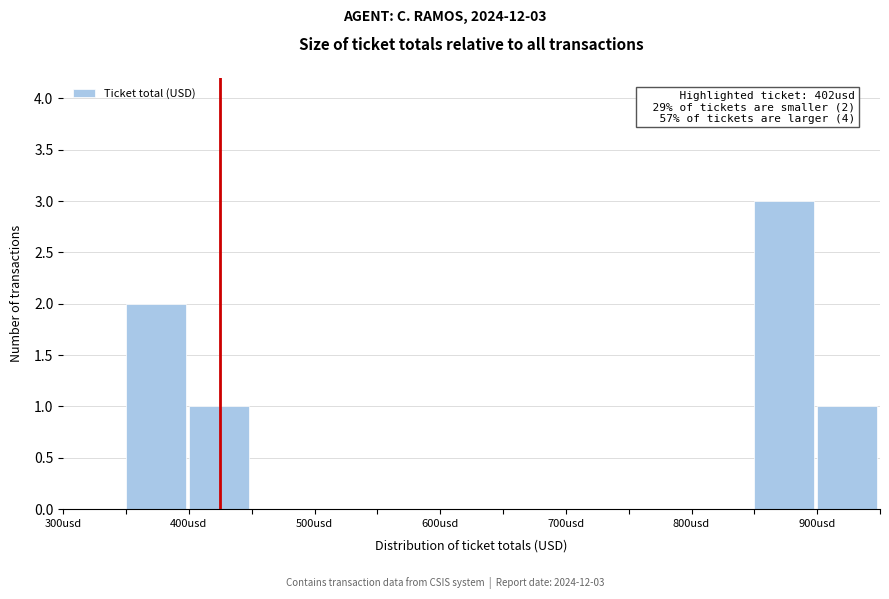

Which range on the x-axis has the tallest bar?

850 to 900